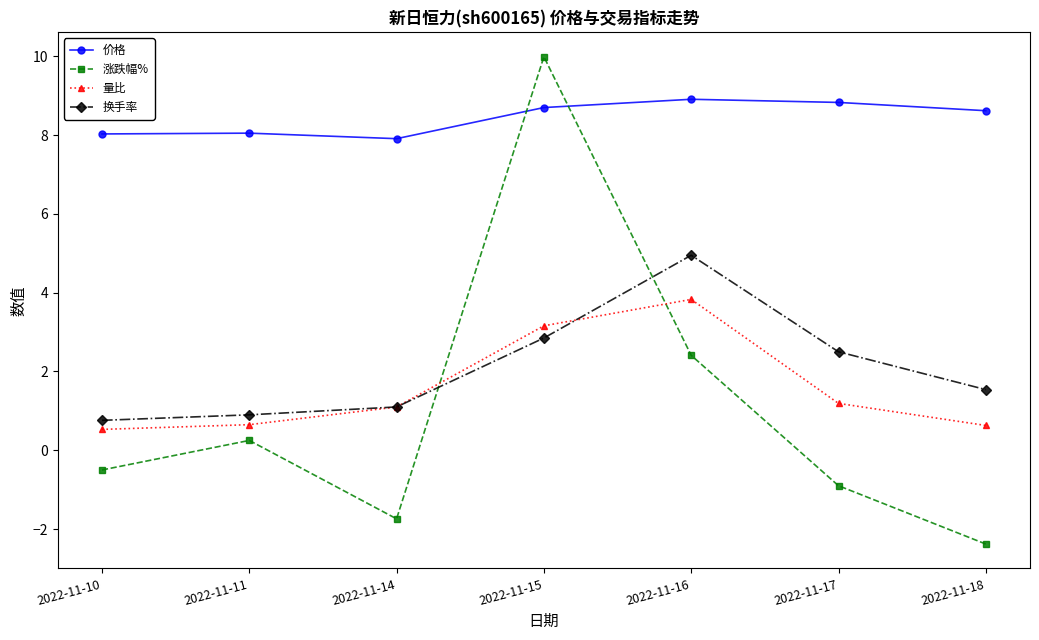

How many positive values does the 涨跌幅% series have?

3